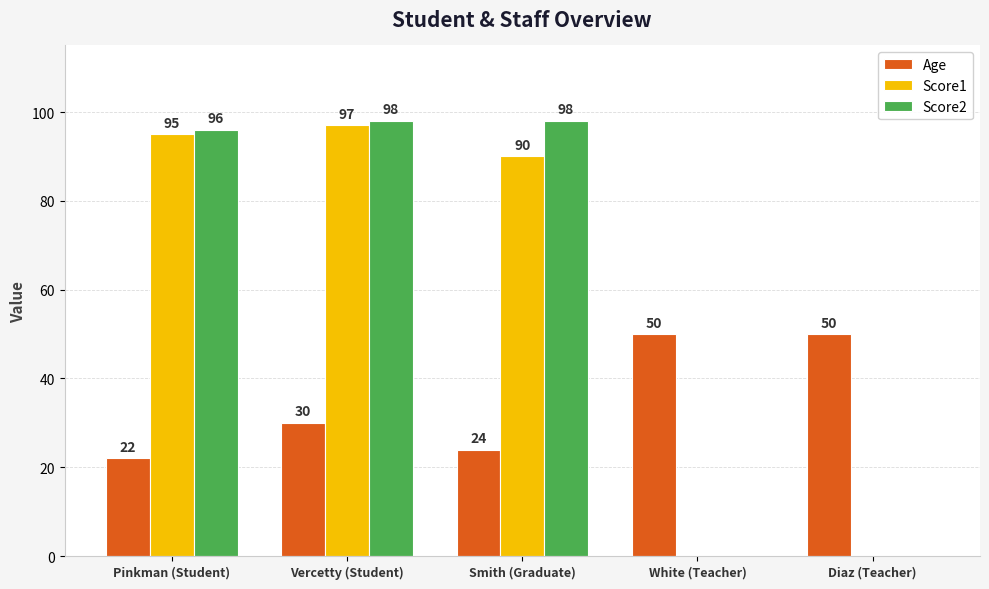

What is the sum of the Score2 values at Pinkman (Student) and Vercetty (Student)?

194